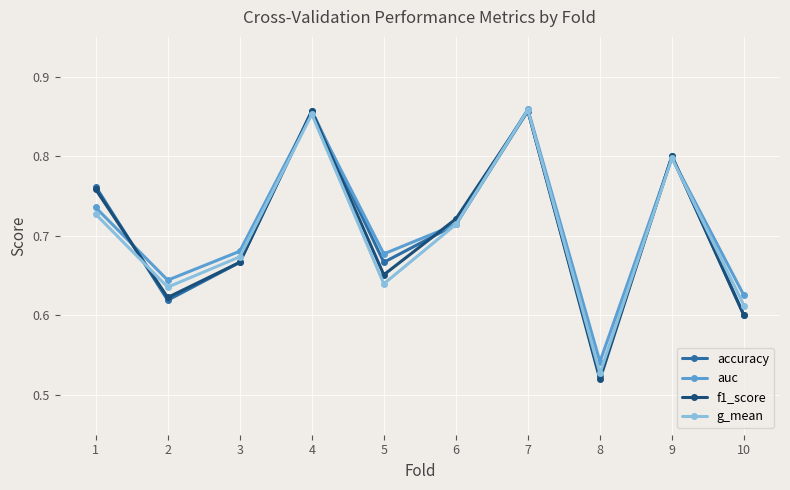

Is the value of g_mean at 1 greater than the value of auc at 4?

No